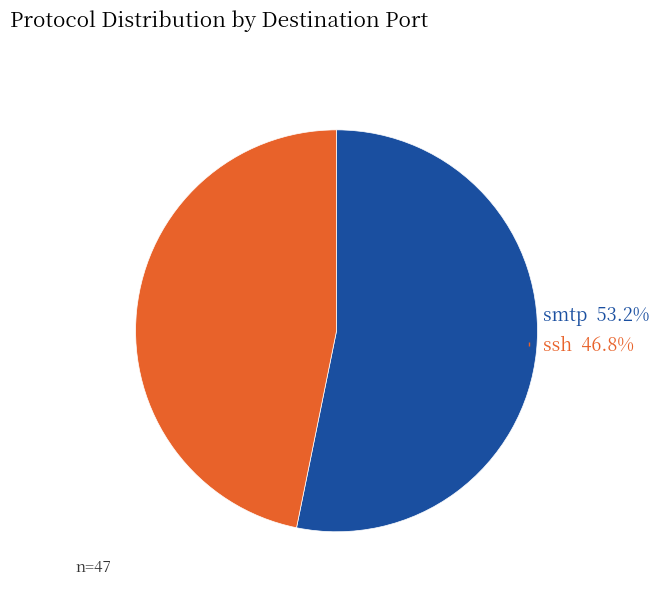

Approximately how many times larger is the value at smtp compared to ssh?

1.1